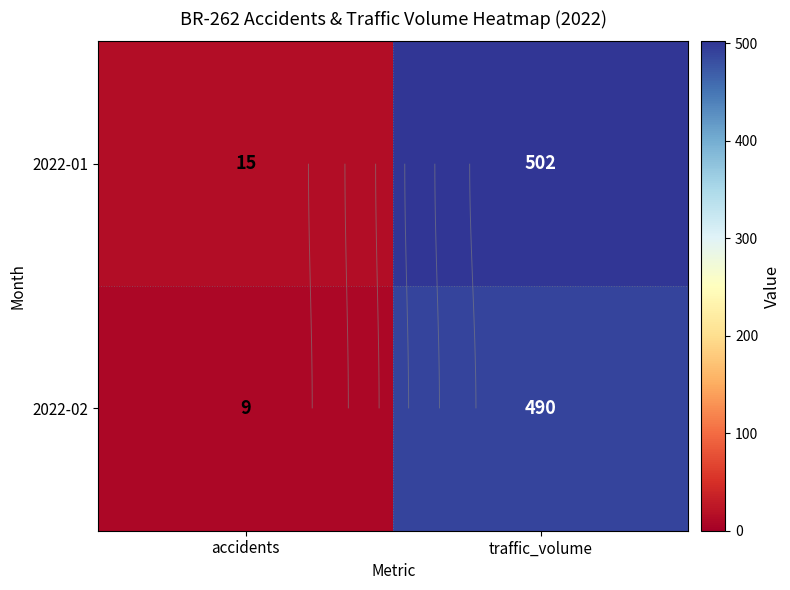

What is the difference between the 2022-01 values at traffic_volume and accidents?

487